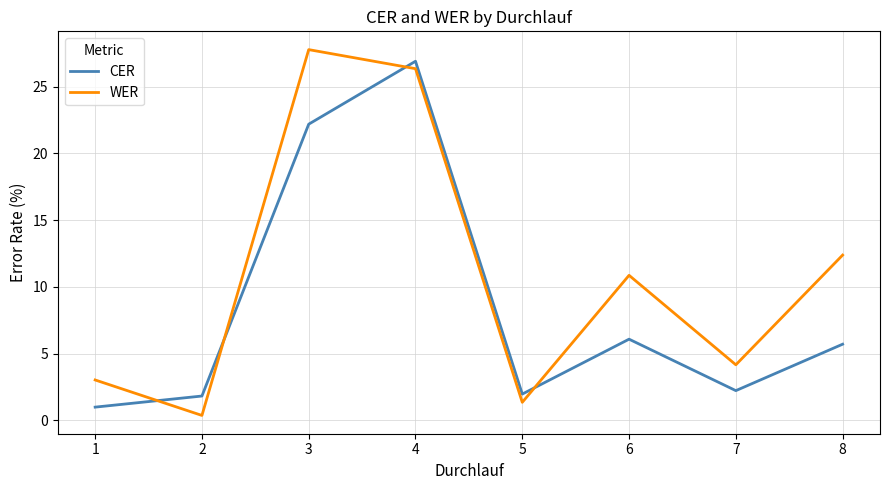

Which category has the highest value across all series?

3